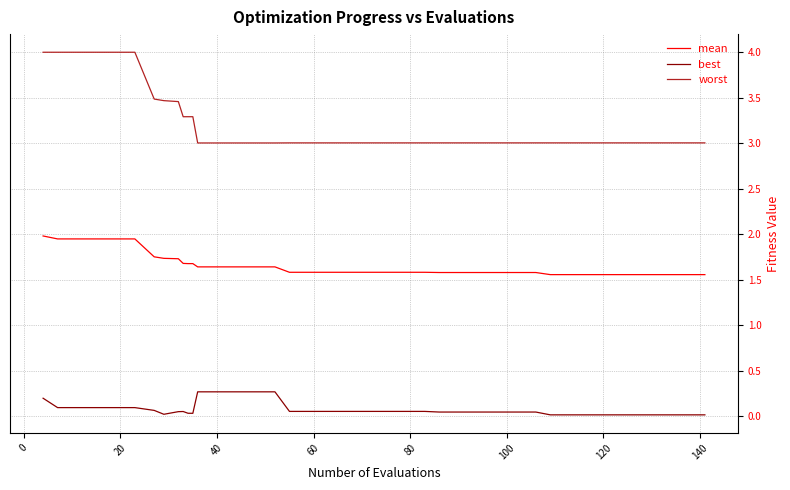

Which series has the largest range (max minus min)?

worst